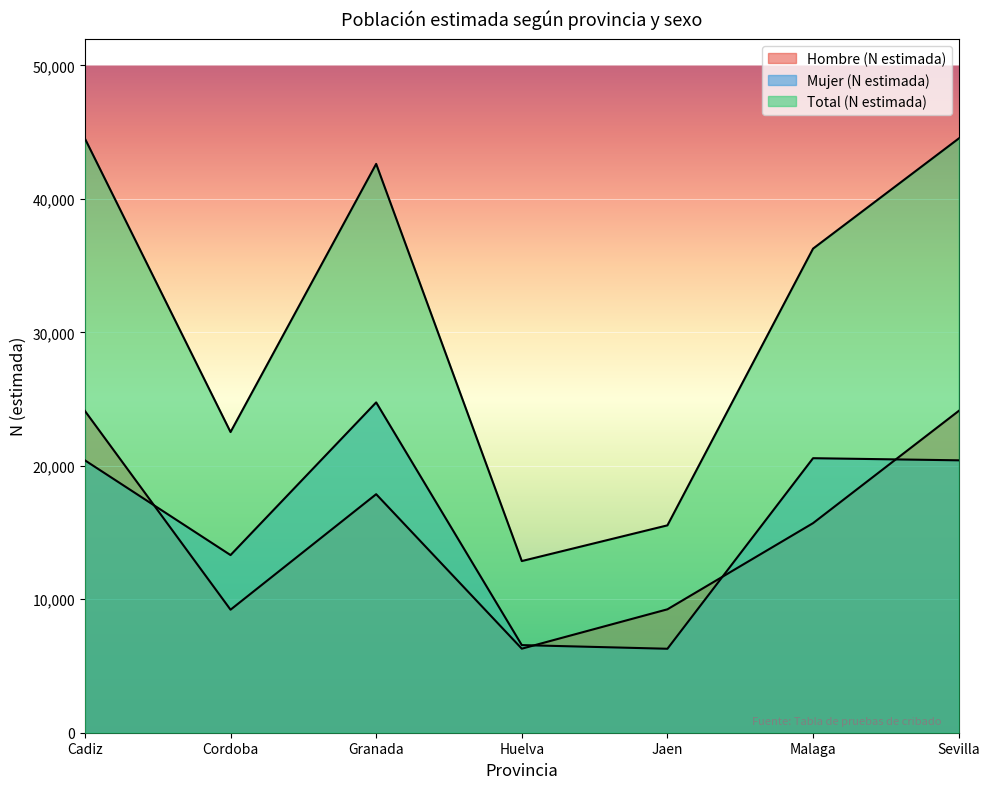

At how many categories does at least one series exceed 32098?

4